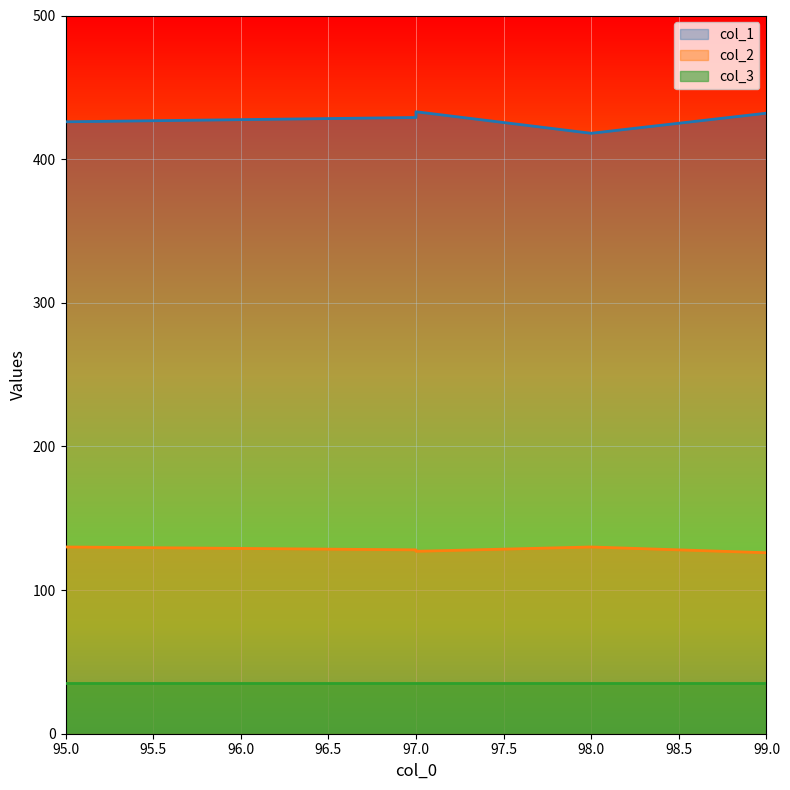

What is the value of the col_2 point at the 4th from the left?

130